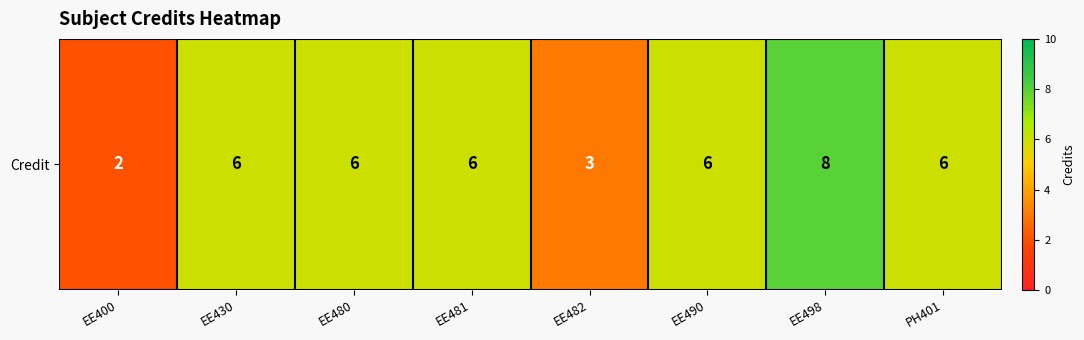

What is the sum of the values at EE482 and EE430?

9